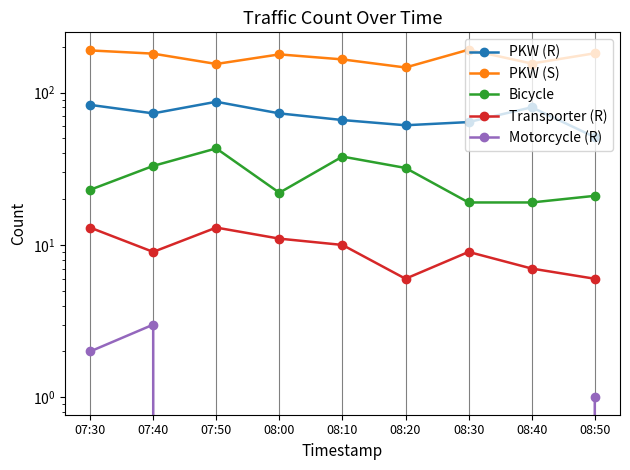

What is the sum of the Bicycle values at 08:40 and 08:10?

57